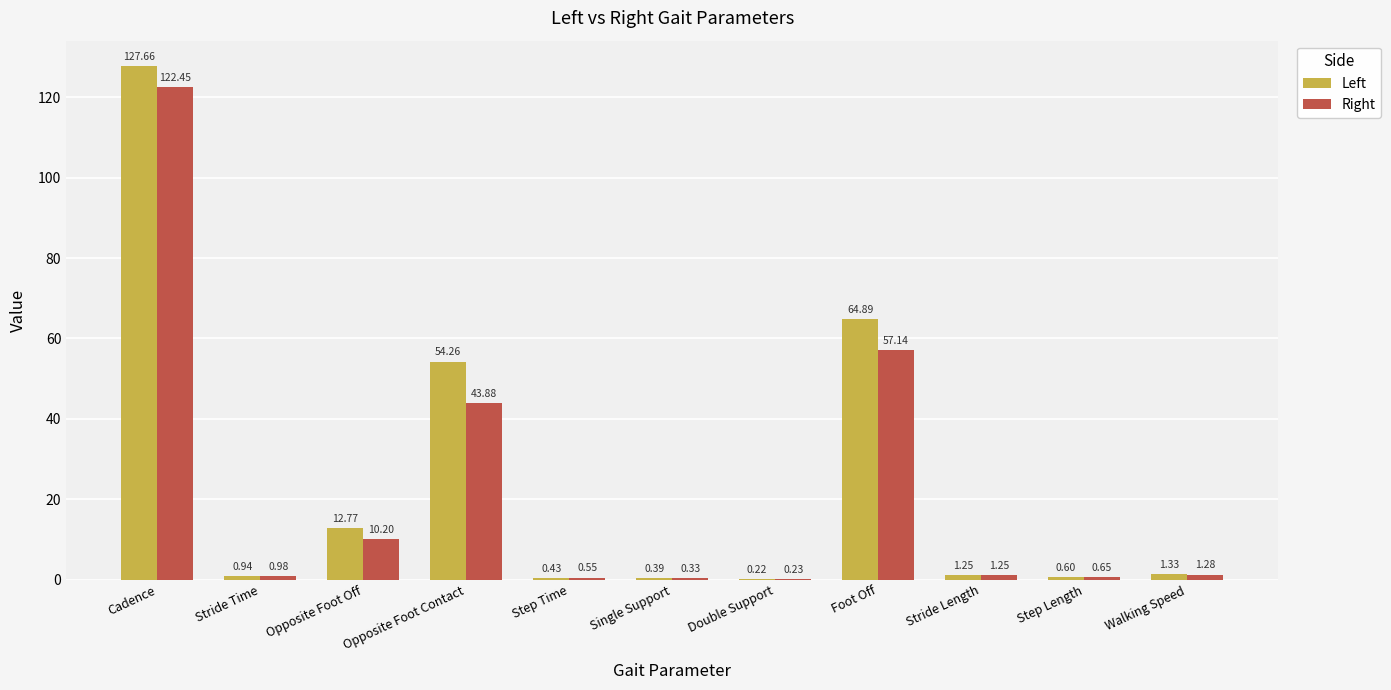

What are all the series names shown in the legend?

Left, Right